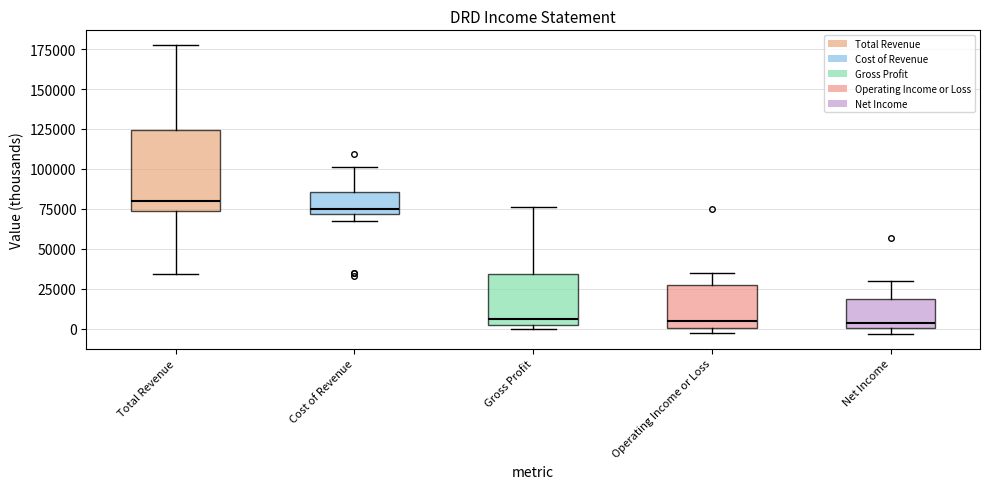

Which box is the tallest, from its lower edge to its upper edge?

Total Revenue